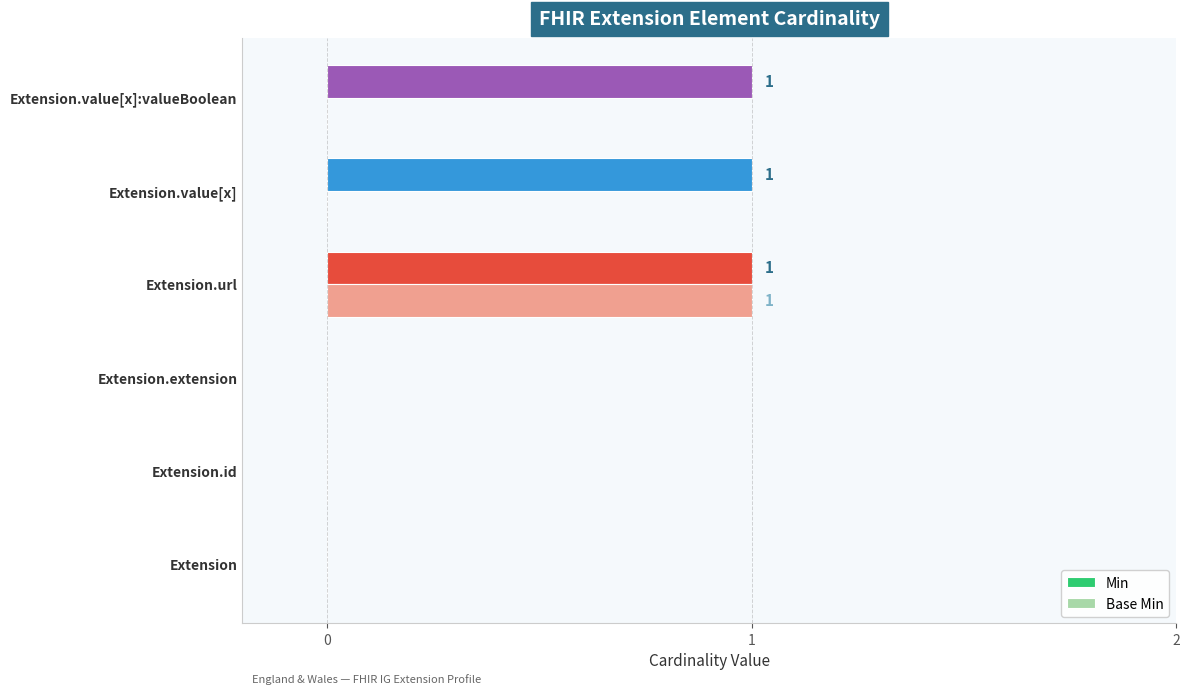

Is it true that Base Min equals 1 at Extension.url?

True